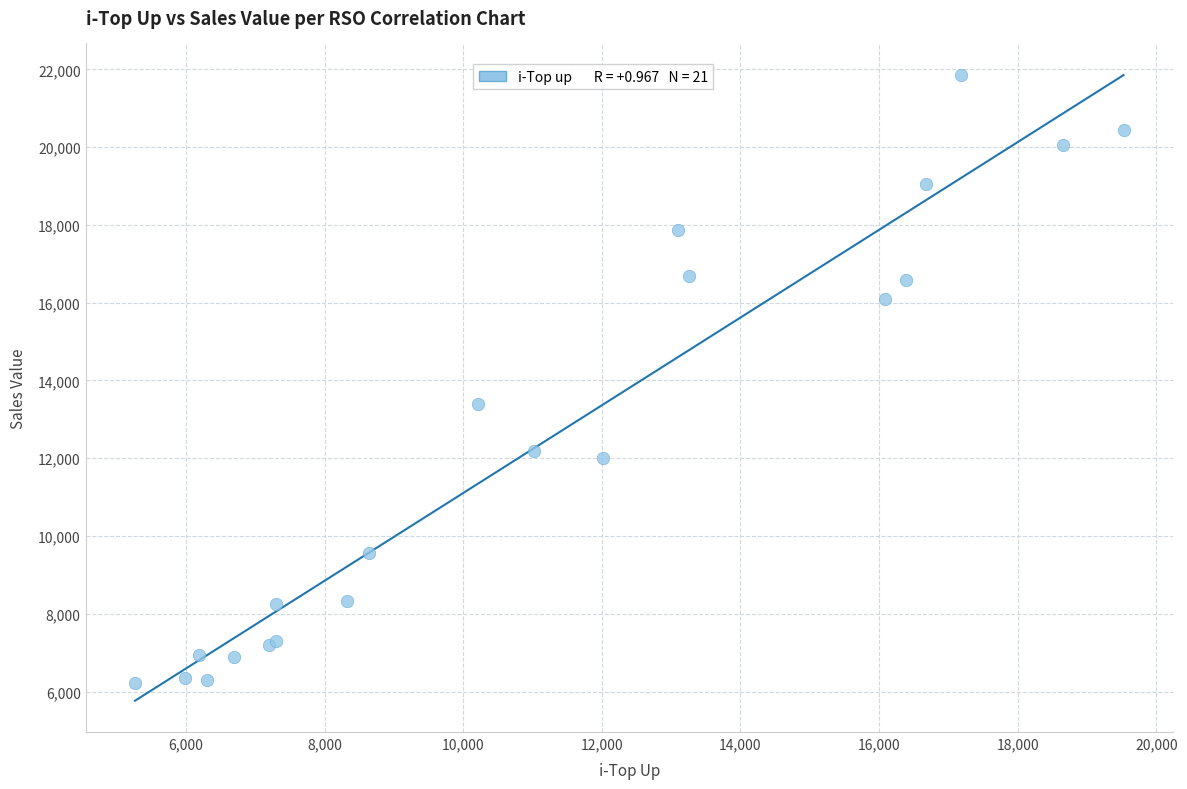

What Y value in the scatter plot is closest to 14039?

13381